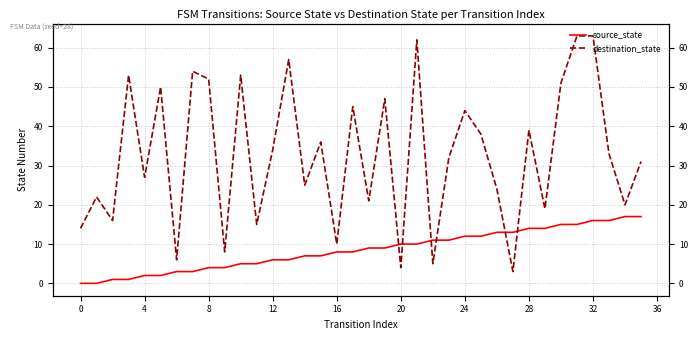

What is the label of the 28th point from the left?

27